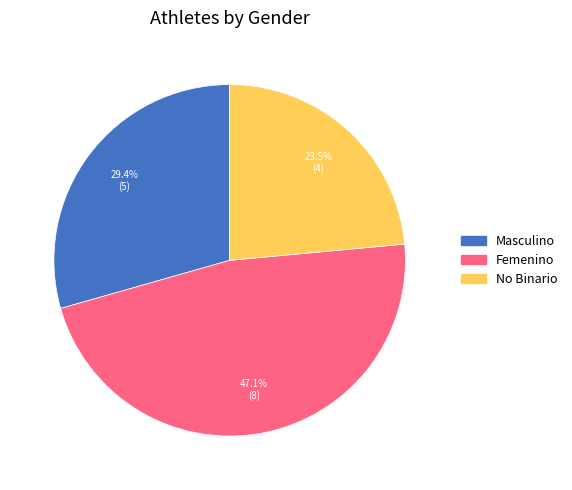

To the nearest percent, what is the combined percentage of No Binario and Femenino?

71%